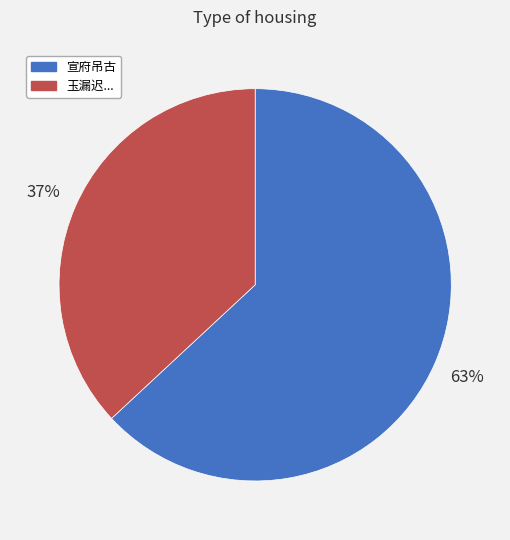

To the nearest percent, what is the average slice percentage?

50%